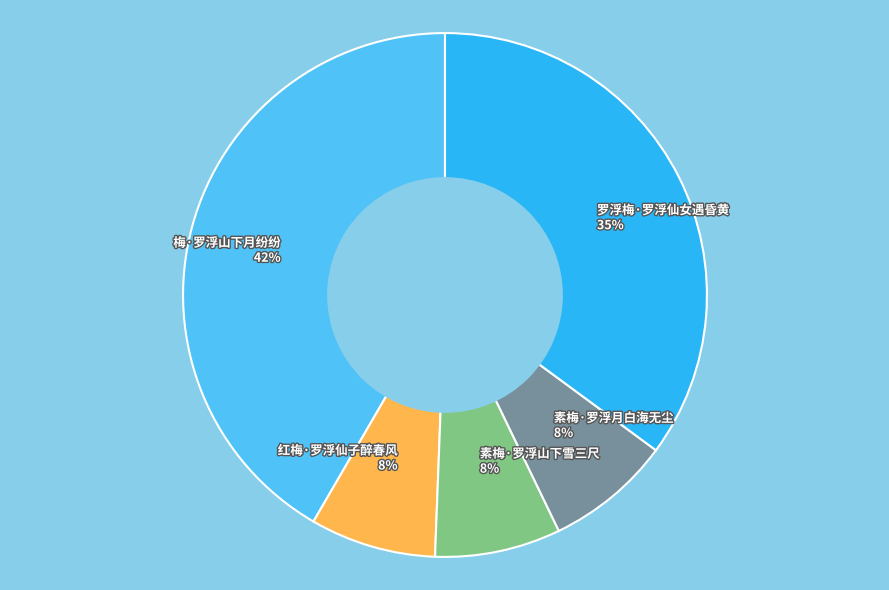

Is 罗浮梅·罗浮仙女遇昏黄 the majority of the pie?

No